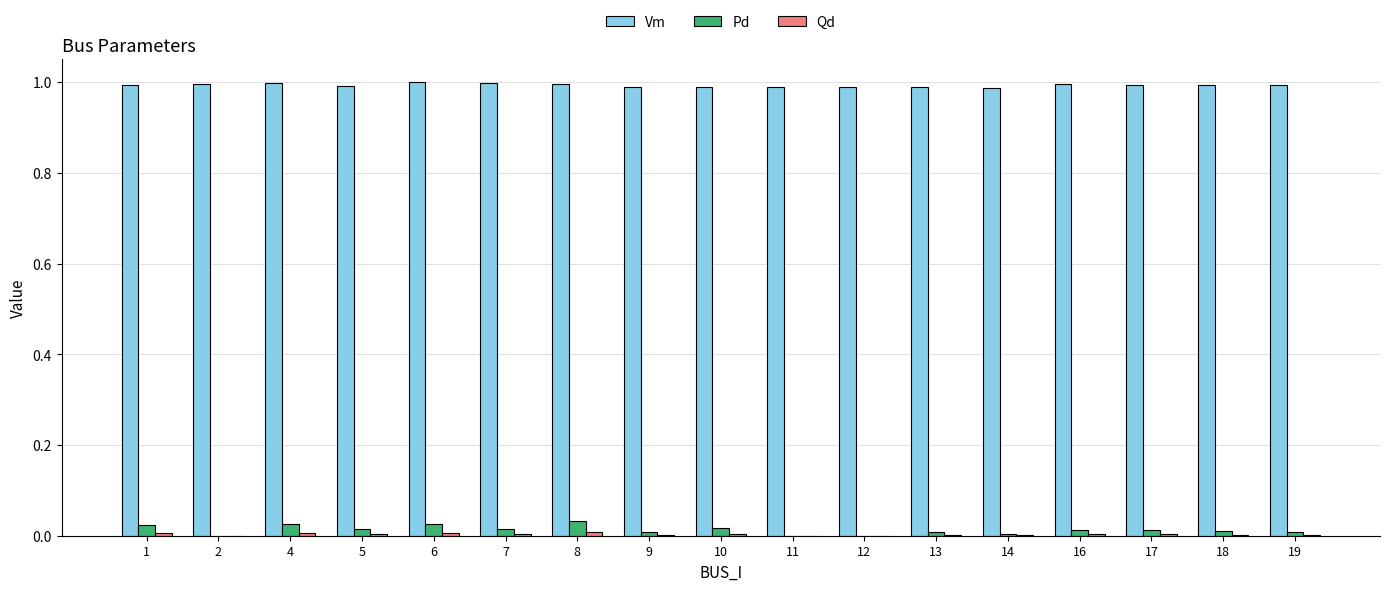

Which series has the largest total across all categories?

Vm